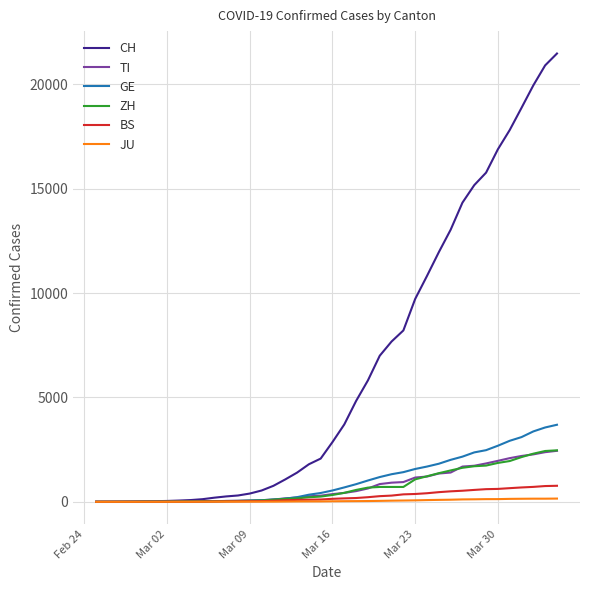

Which series has the largest total across all categories?

CH